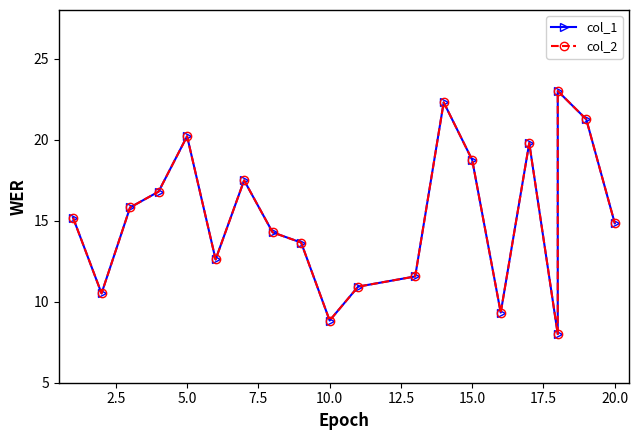

Does the chart have visible grid lines?

No